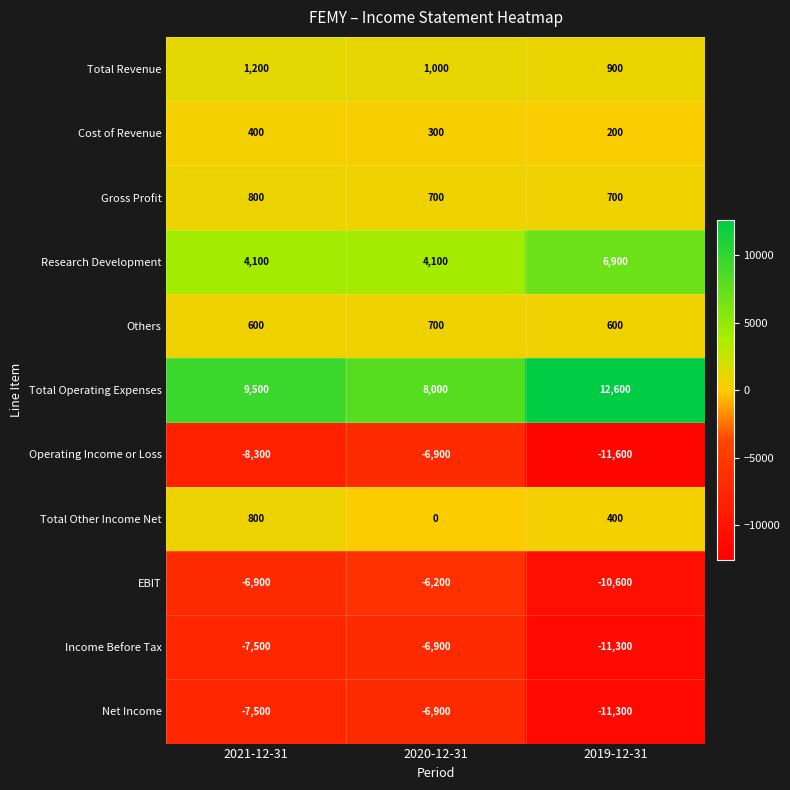

The Research Development series shows 4100 at 2020-12-31. True or false?

True